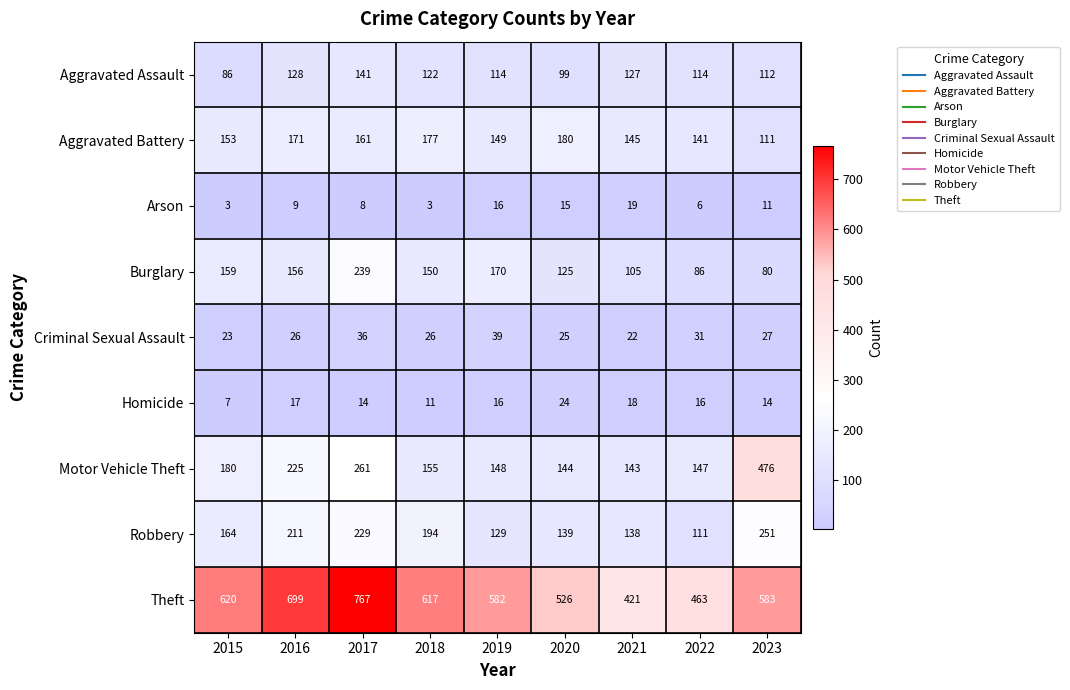

What is the difference between the maximum and second lowest values in the Motor Vehicle Theft series?

332